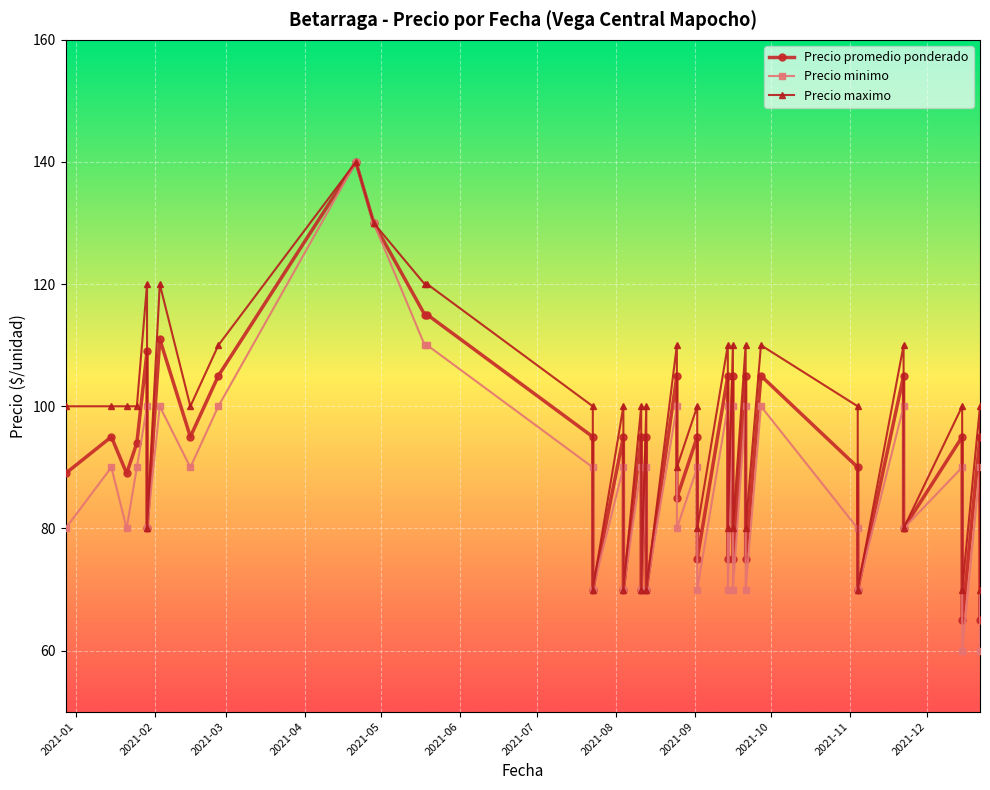

What is the value of the Precio maximo point at the 35th from the left?

110